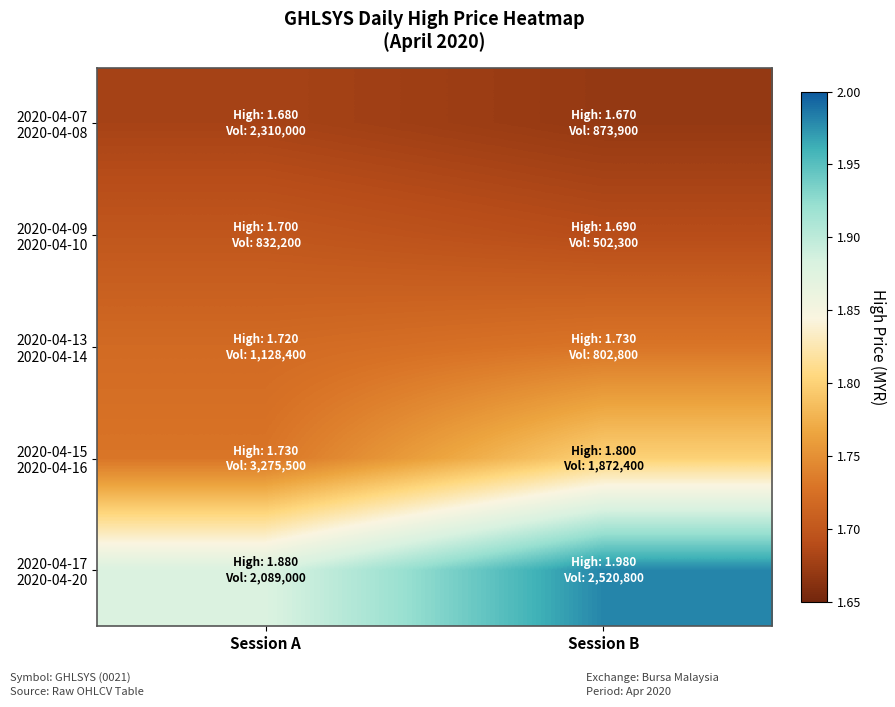

Between Session B and Session A, which is larger?

Session A